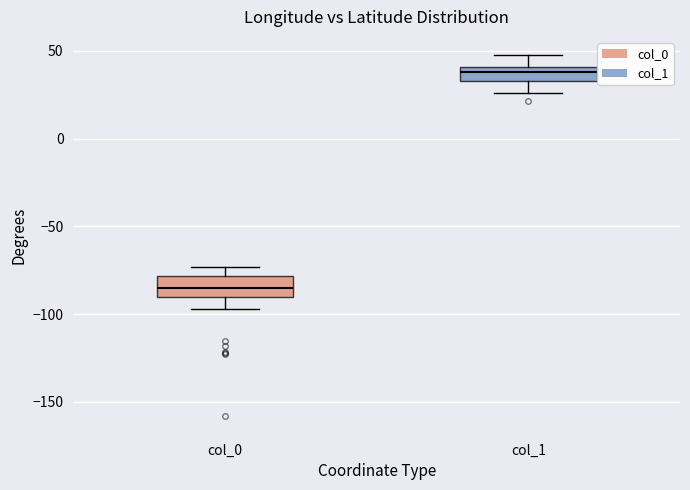

Reading left to right, transcribe this box plot: for each box, give where its median line is, the range the box spans, and where its two whiskers end, as read against the y-axis. The values are not printed on the chart, so give them approximately, as read against the axis.

col_0: median -85, box -90 to -80, whiskers -95 to -75
col_1: median 40 (inside the box), box 35 to 40, whiskers 25 to 50